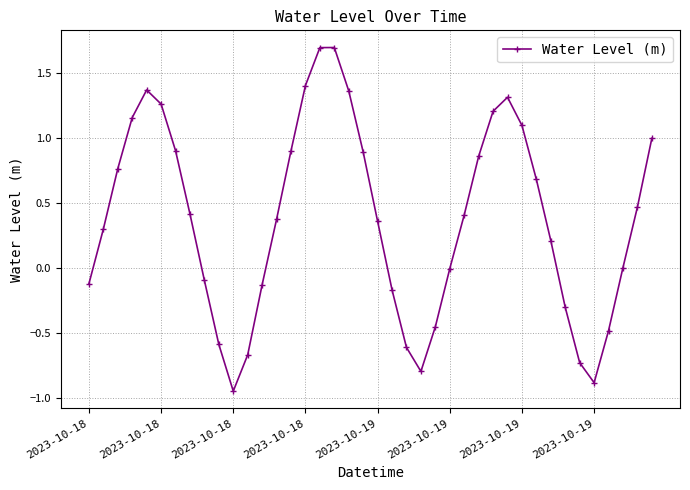

How many points are lower than both their immediate neighbors (excluding endpoints)?

3